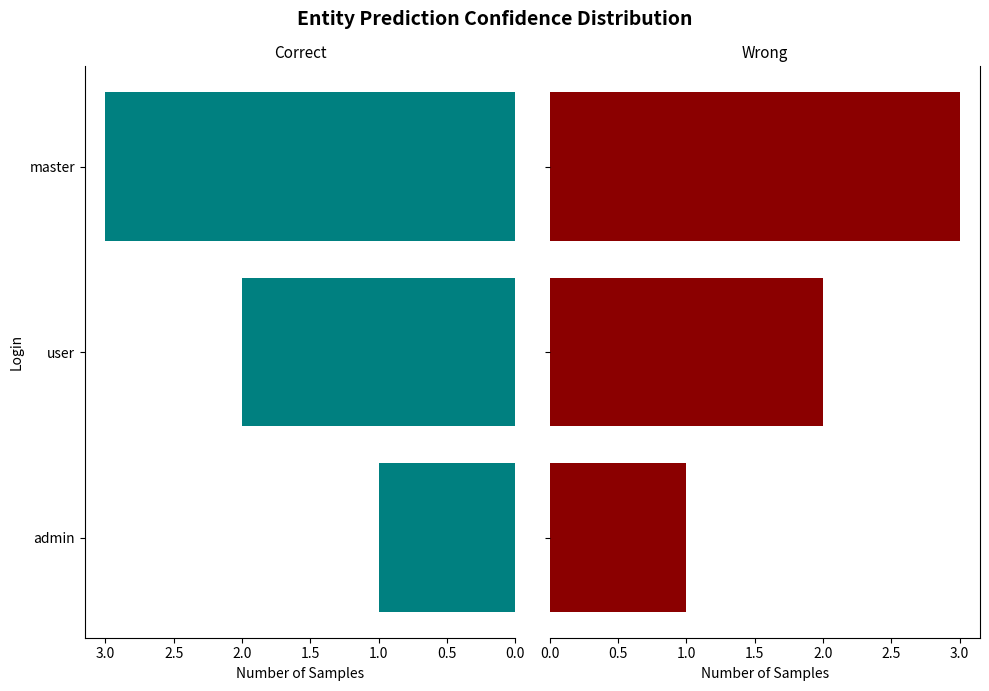

Are the bars grouped side by side (vs. stacked)?

No